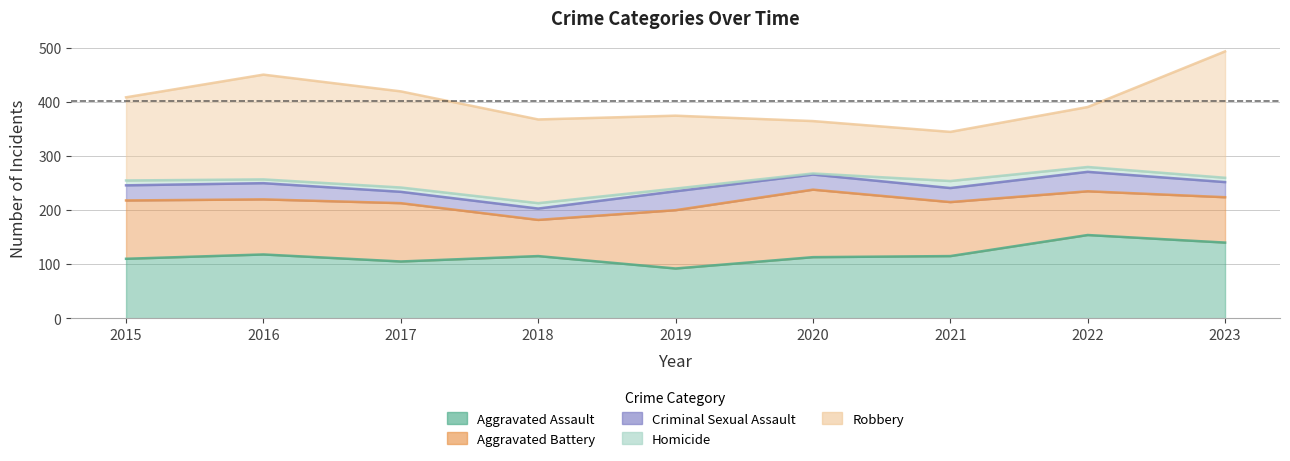

At which category does Aggravated Assault reach its first local valley?

2017